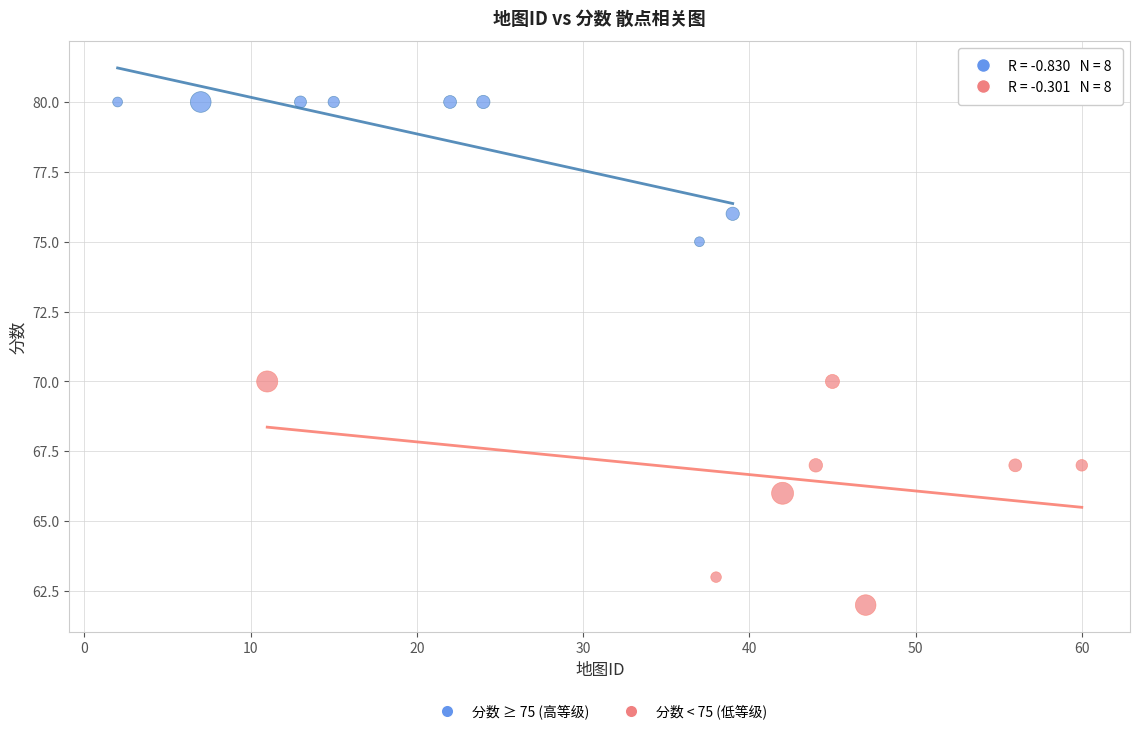

Which series contains the highest Y value?

分数 ≥ 75 (高等级)